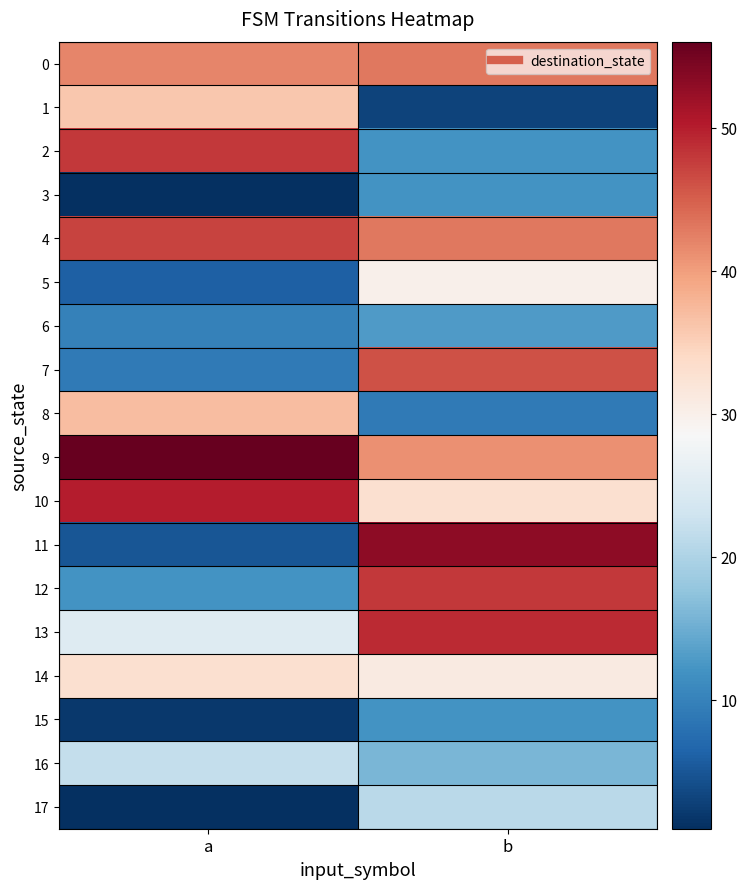

Reading right to left, extract all data points from this chart.

0: b=43	a=42
1: b=3	a=36
2: b=12	a=48
3: b=12	a=1
4: b=43	a=47
5: b=30	a=6
6: b=13	a=10
7: b=46	a=9
8: b=9	a=37
9: b=41	a=56
10: b=33	a=50
11: b=53	a=5
12: b=48	a=12
13: b=49	a=25
14: b=31	a=33
15: b=12	a=2
16: b=16	a=22
17: b=21	a=1